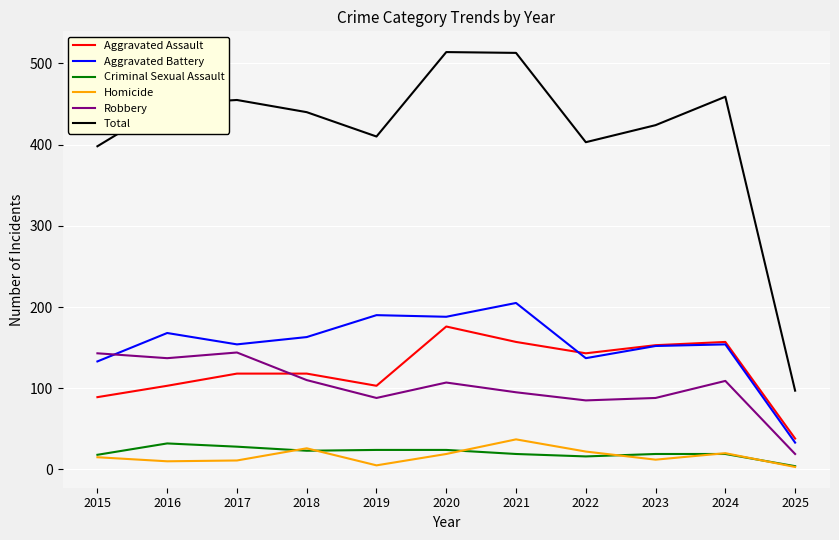

Which category has the lowest value in the Total series?

2025